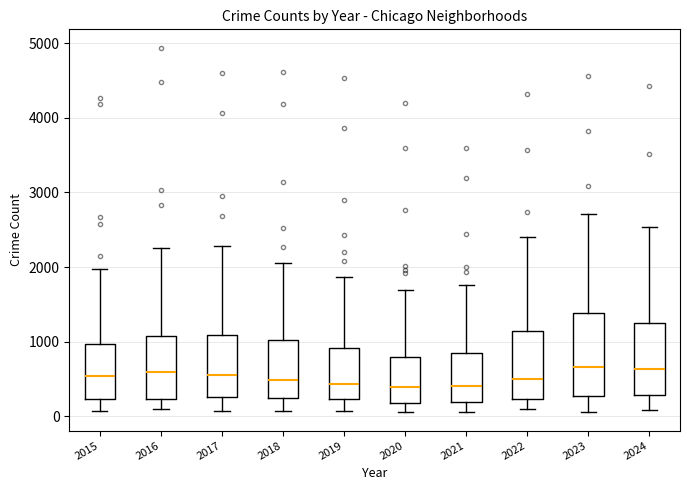

Where is the lower edge of the box at x = 2023 on the y-axis? The values are not printed on the chart, so give them approximately, as read against the axis.

300